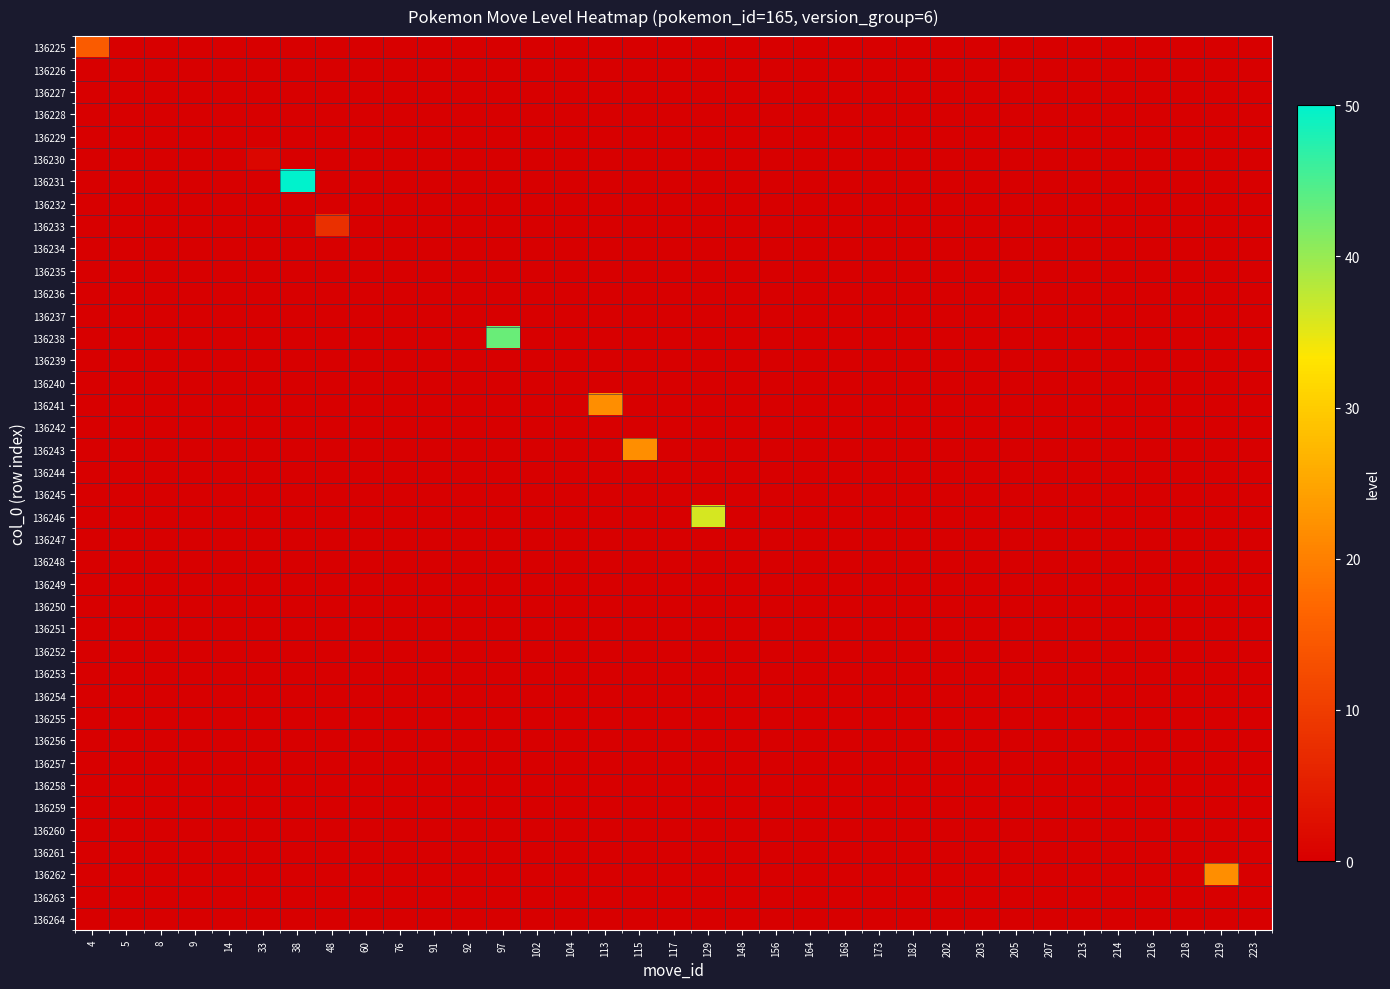

At which category is the sum across all series the highest?

38